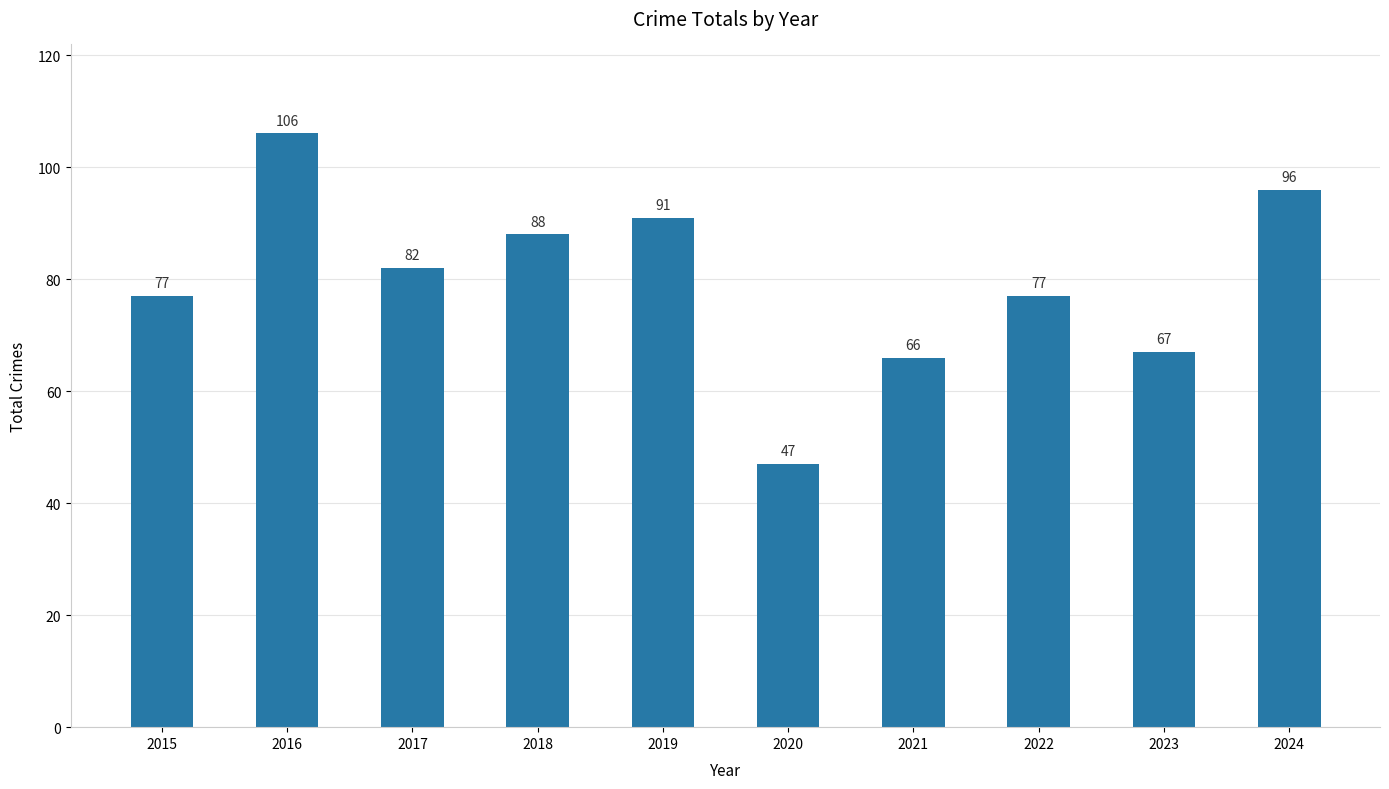

Reading left to right, transcribe all the data shown in this chart.

77	106	82	88	91	47	66	77	67	96